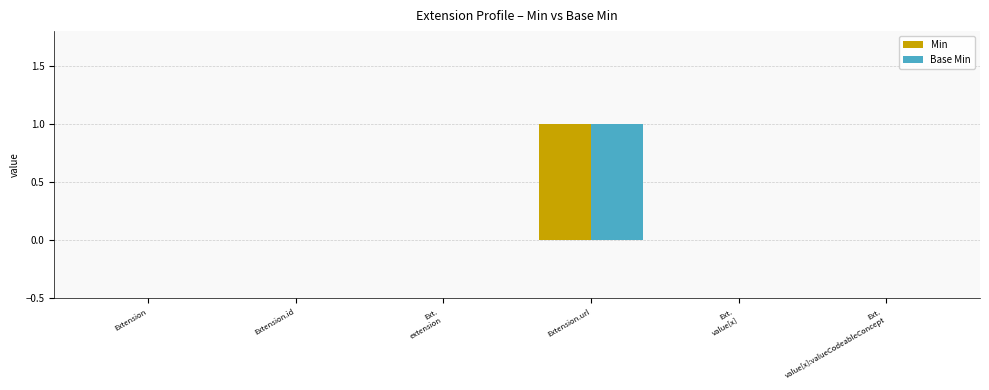

At which category does the chart reach its peak across all series?

Extension.url